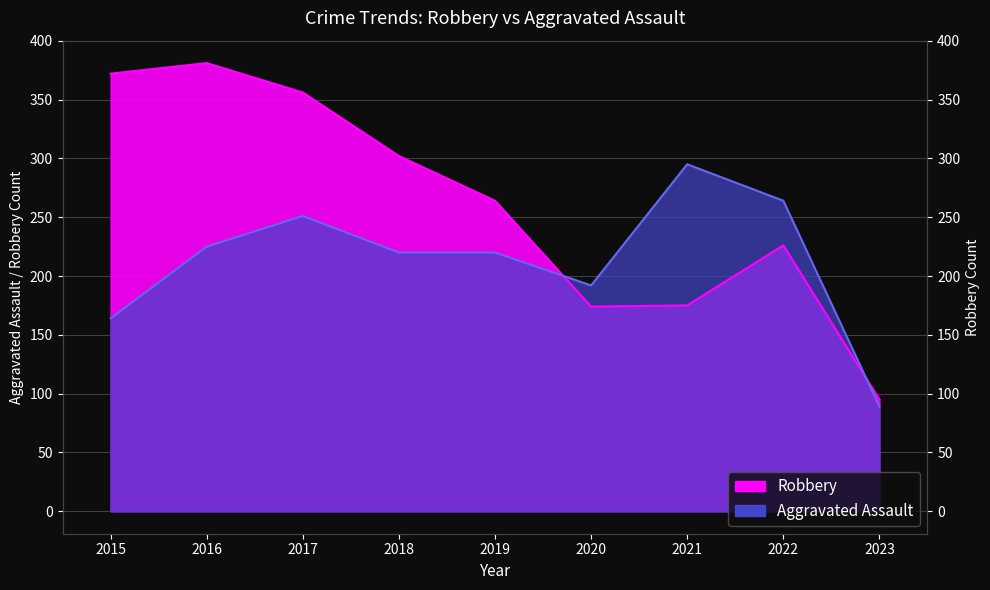

Between 2016 and 2017, which series saw the biggest shift?

Aggravated Assault